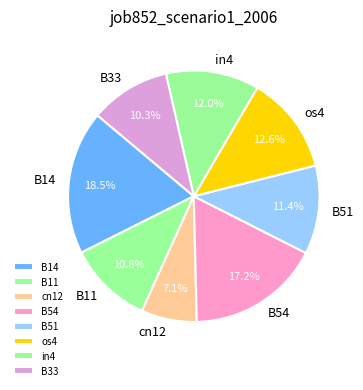

Is B51 the majority of the pie?

No